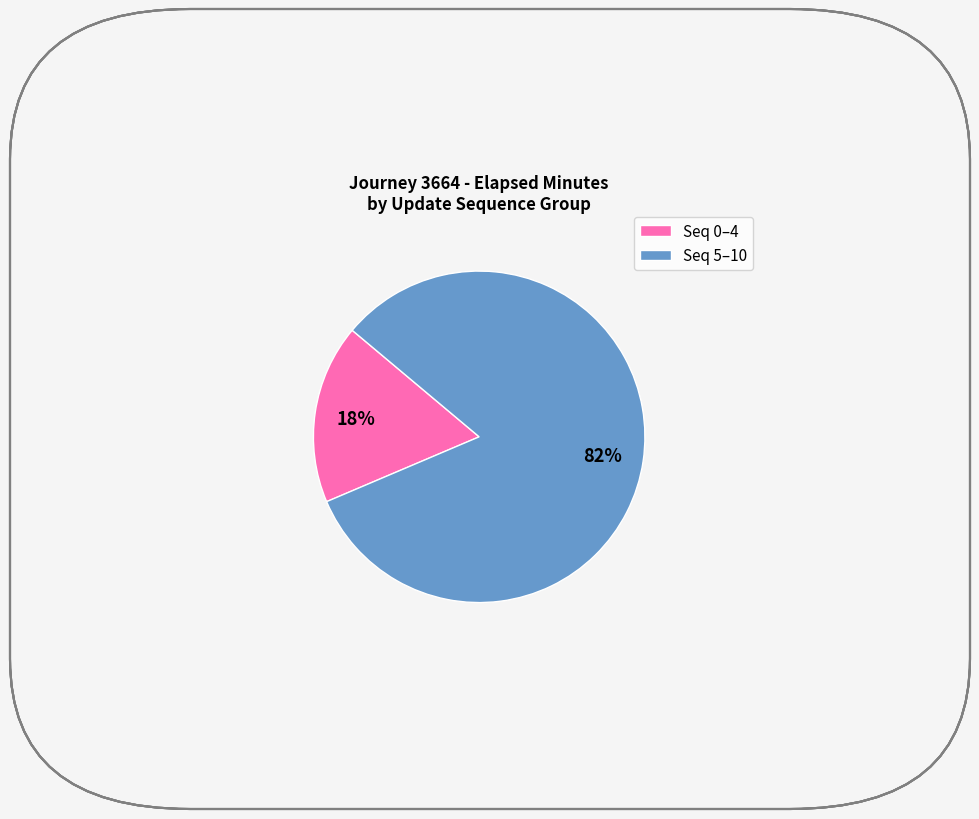

To the nearest percent, what is the average slice percentage?

50%